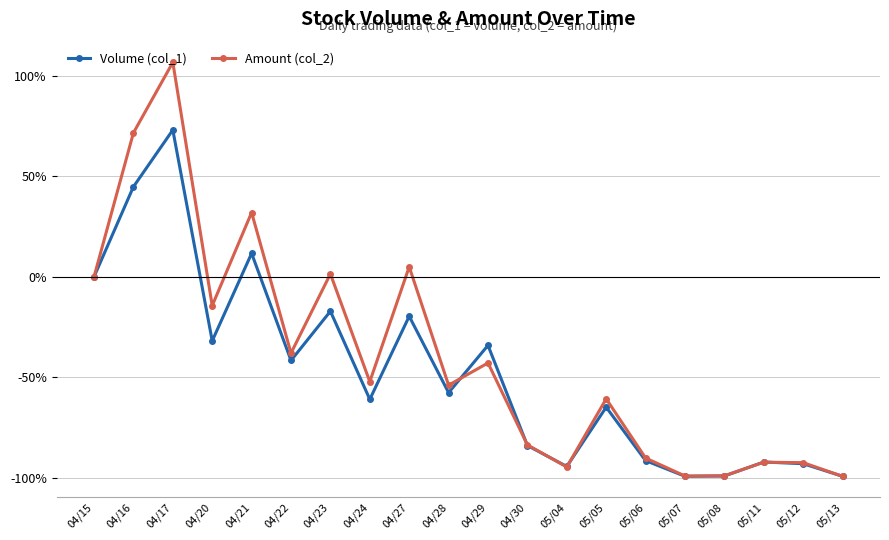

What is the difference between the Amount (col_2) values at 05/07 and 05/11?

6.9